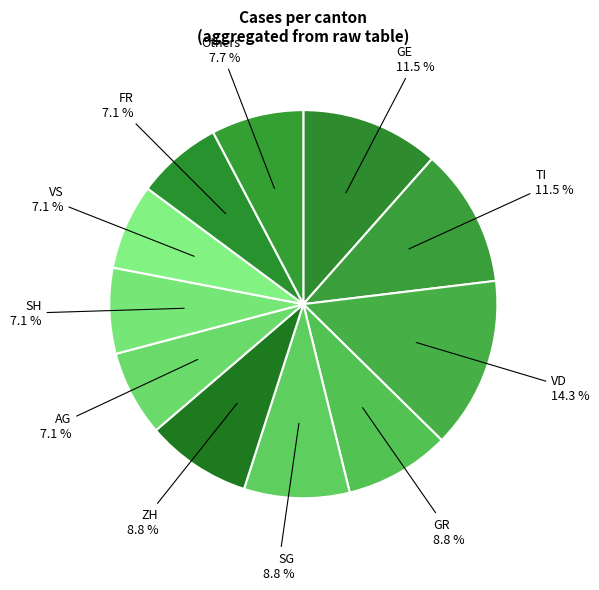

Between VS and GR, which is larger?

GR